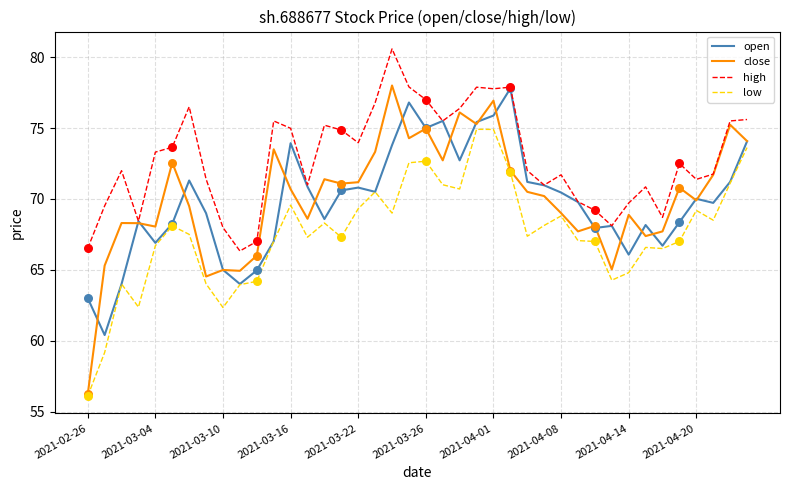

Which series has the largest range (max minus min)?

close